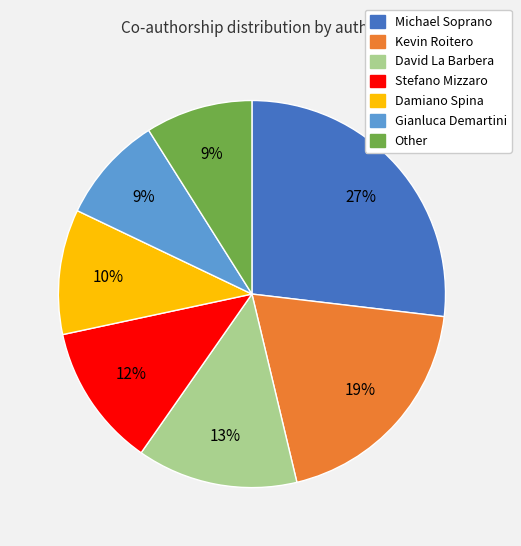

The David La Barbera slice represents 13% of the pie. True or false?

True